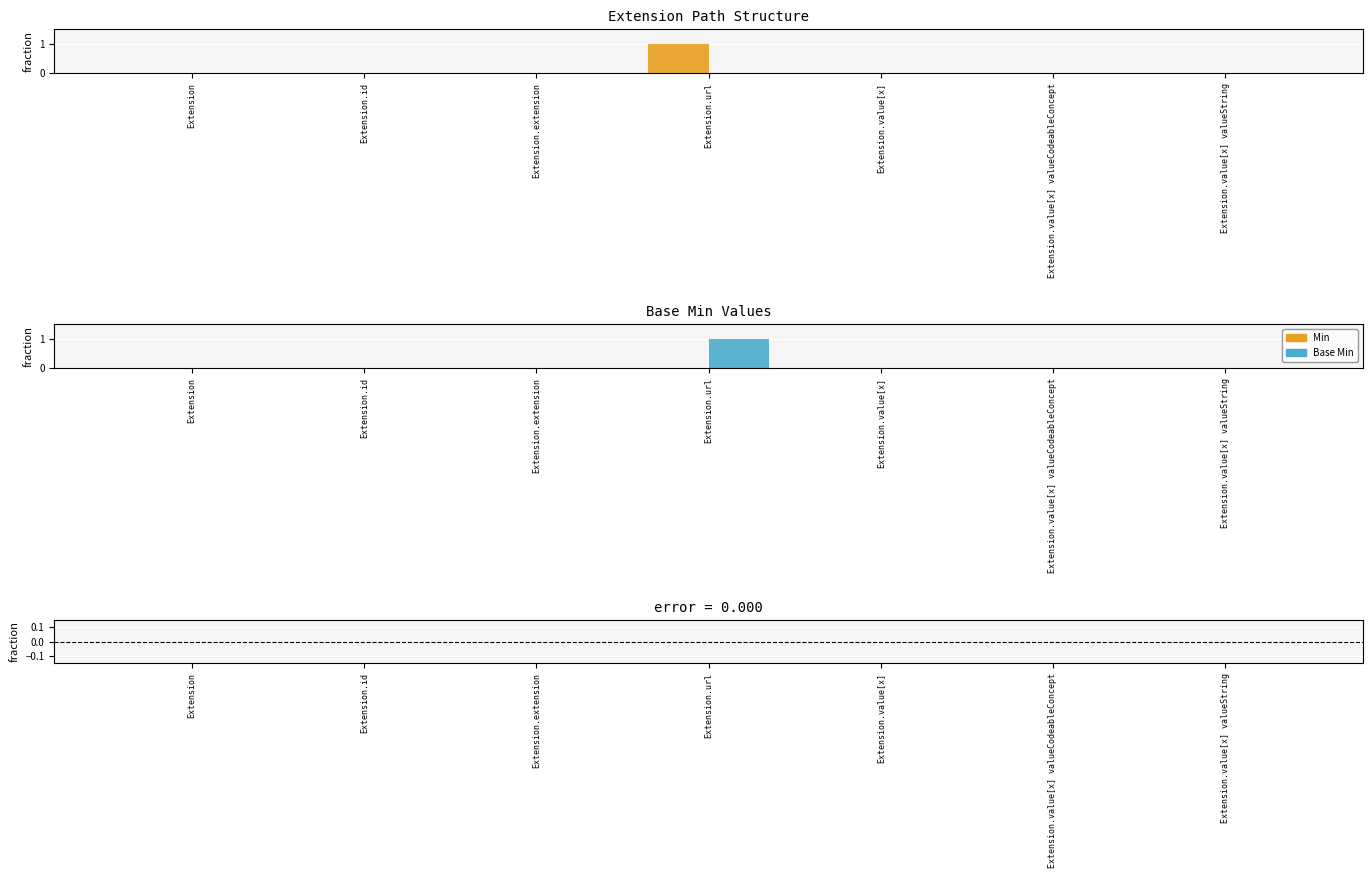

Is the value of Base Min at Extension greater than the value of Min at Extension.id?

No